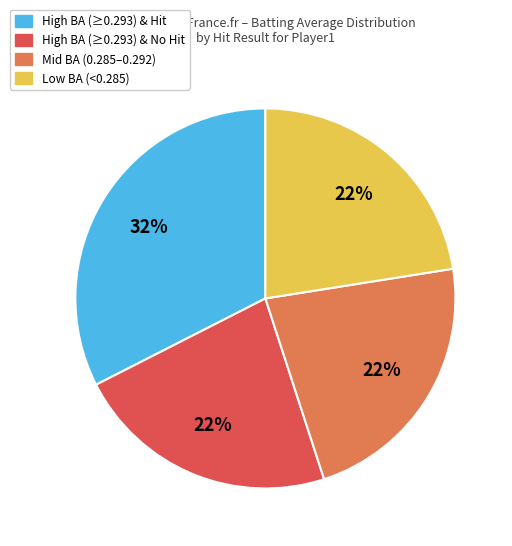

True or false: High BA (≥0.293) & No Hit accounts for 22% of the total.

True